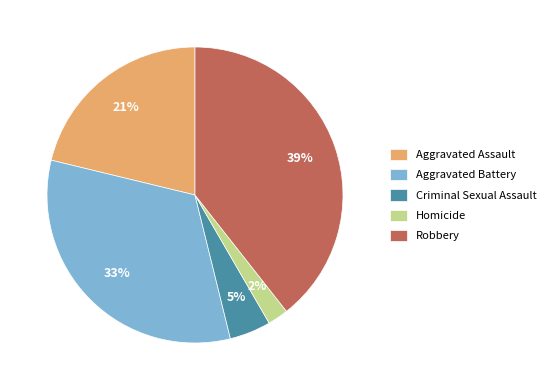

Count the number of slices in the pie.

5